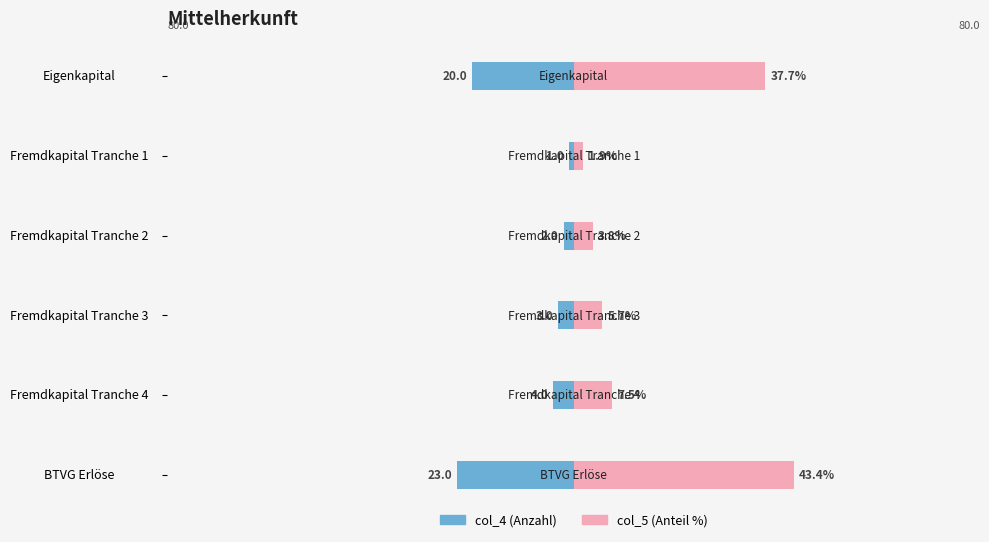

What is the difference between the highest and lowest values at Eigenkapital?

57.7